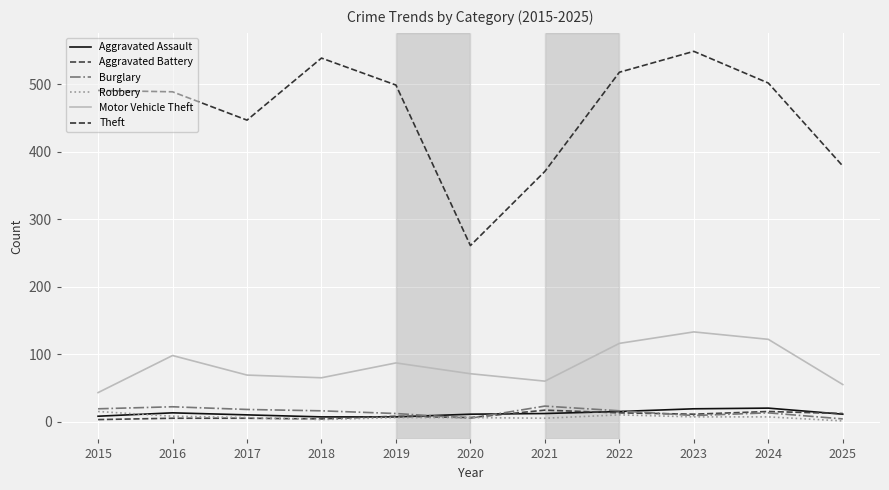

Is this an area chart (filled region under the line)?

No